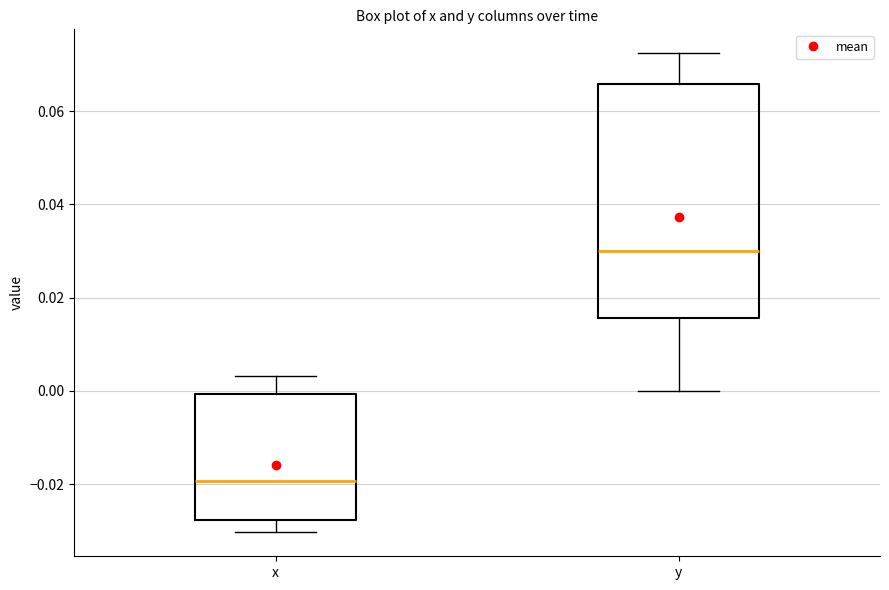

Which box has the highest median line?

y